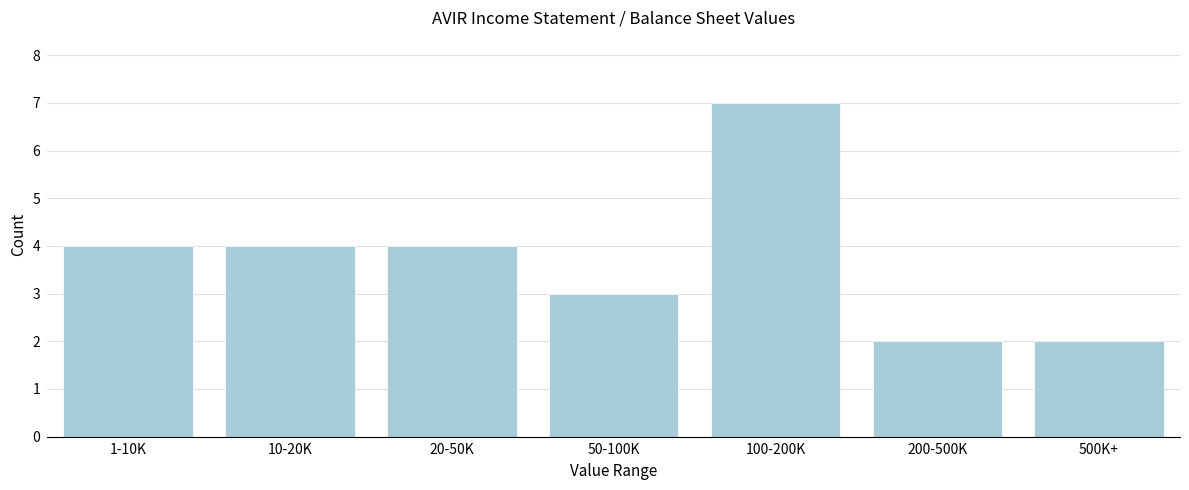

Reading left to right, extract all data points from this chart.

1-10K=4	10-20K=4	20-50K=4	50-100K=3	100-200K=7	200-500K=2	500K+=2